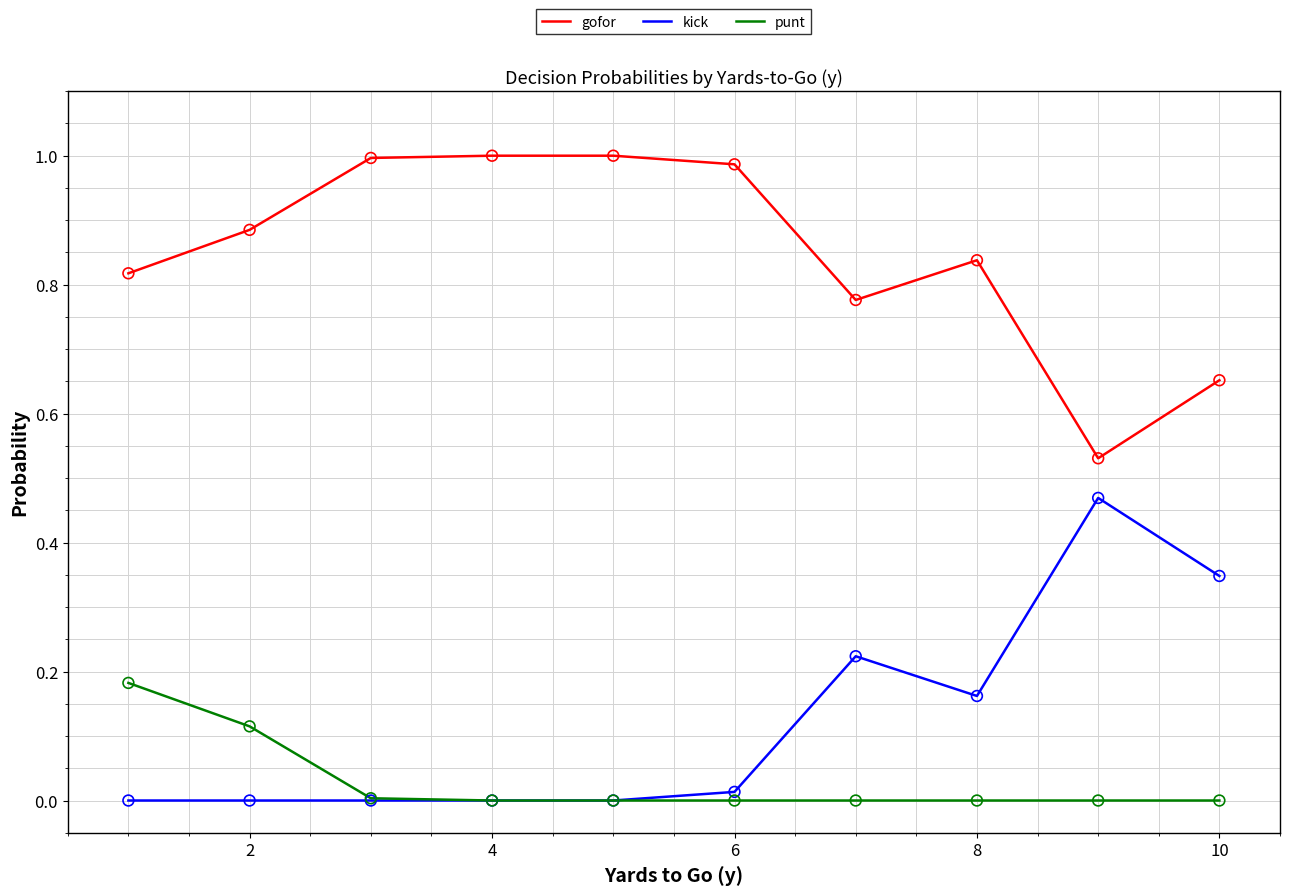

True or false: gofor and punt intersect in this chart.

False